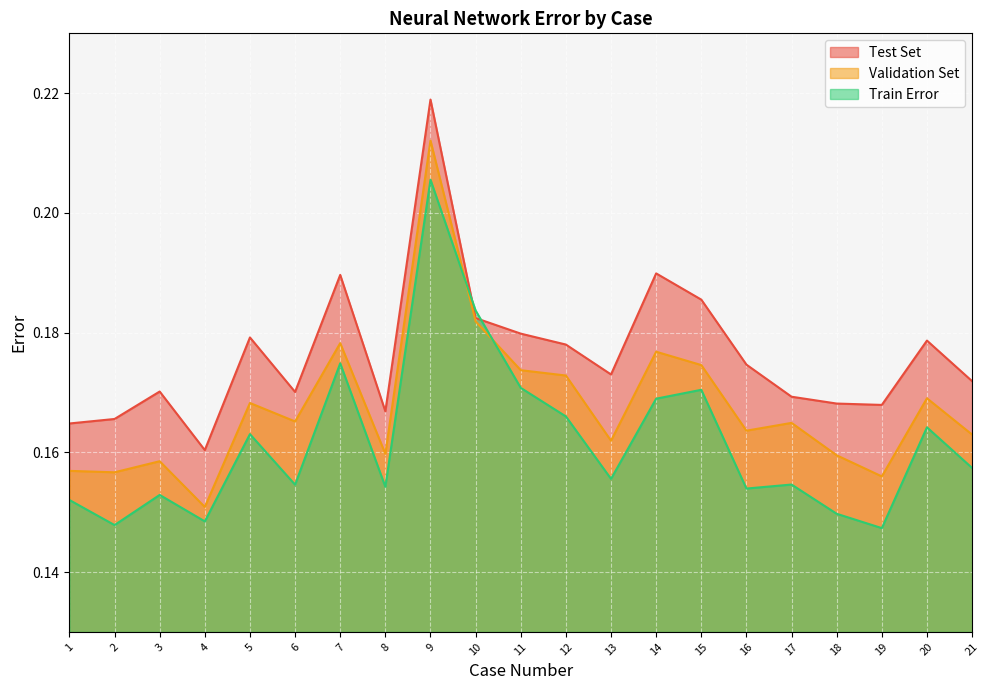

What is the sum of the Validation Set values at 17 and 4?

0.3